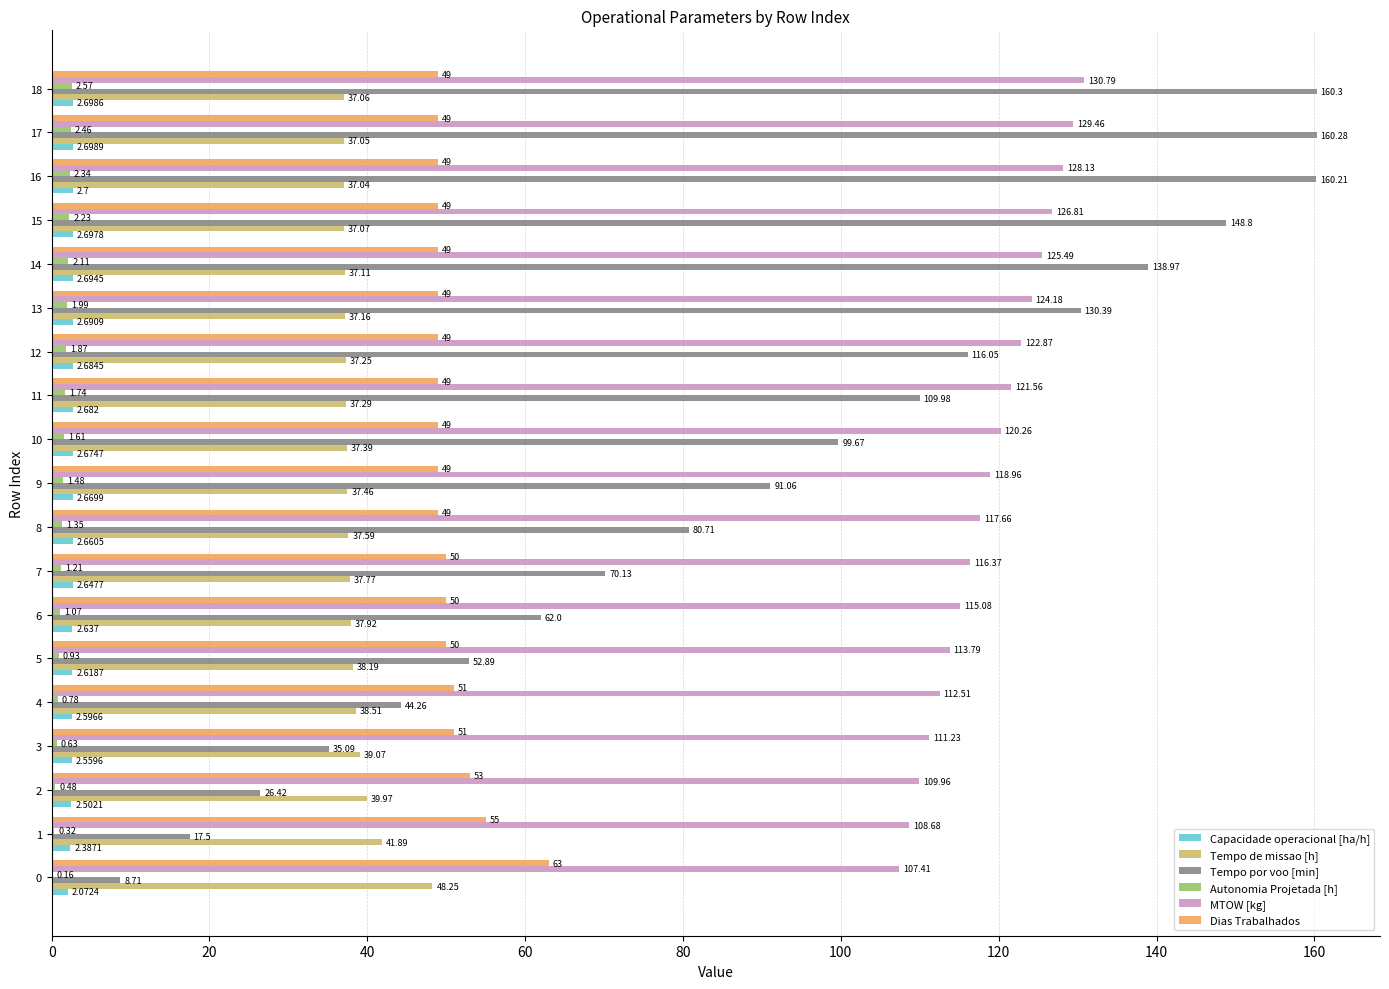

Which series has the largest total across all categories?

MTOW [kg]